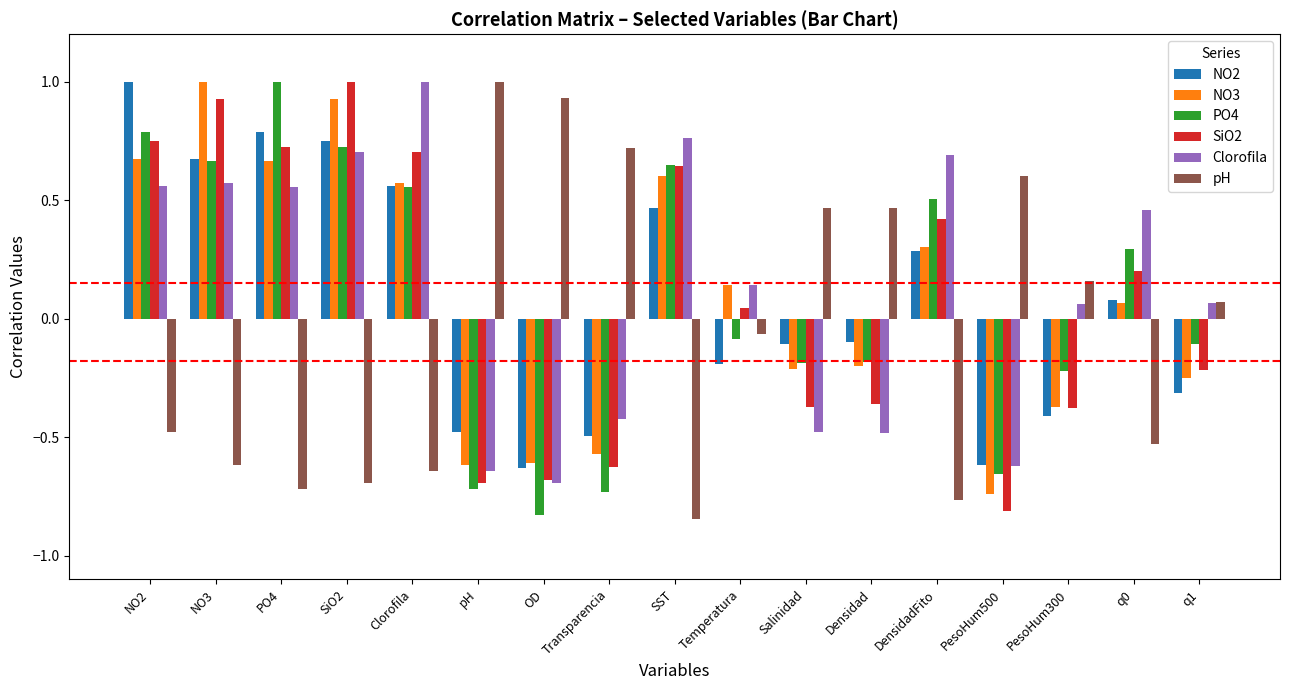

At which label does PO4 reach its peak?

PO4